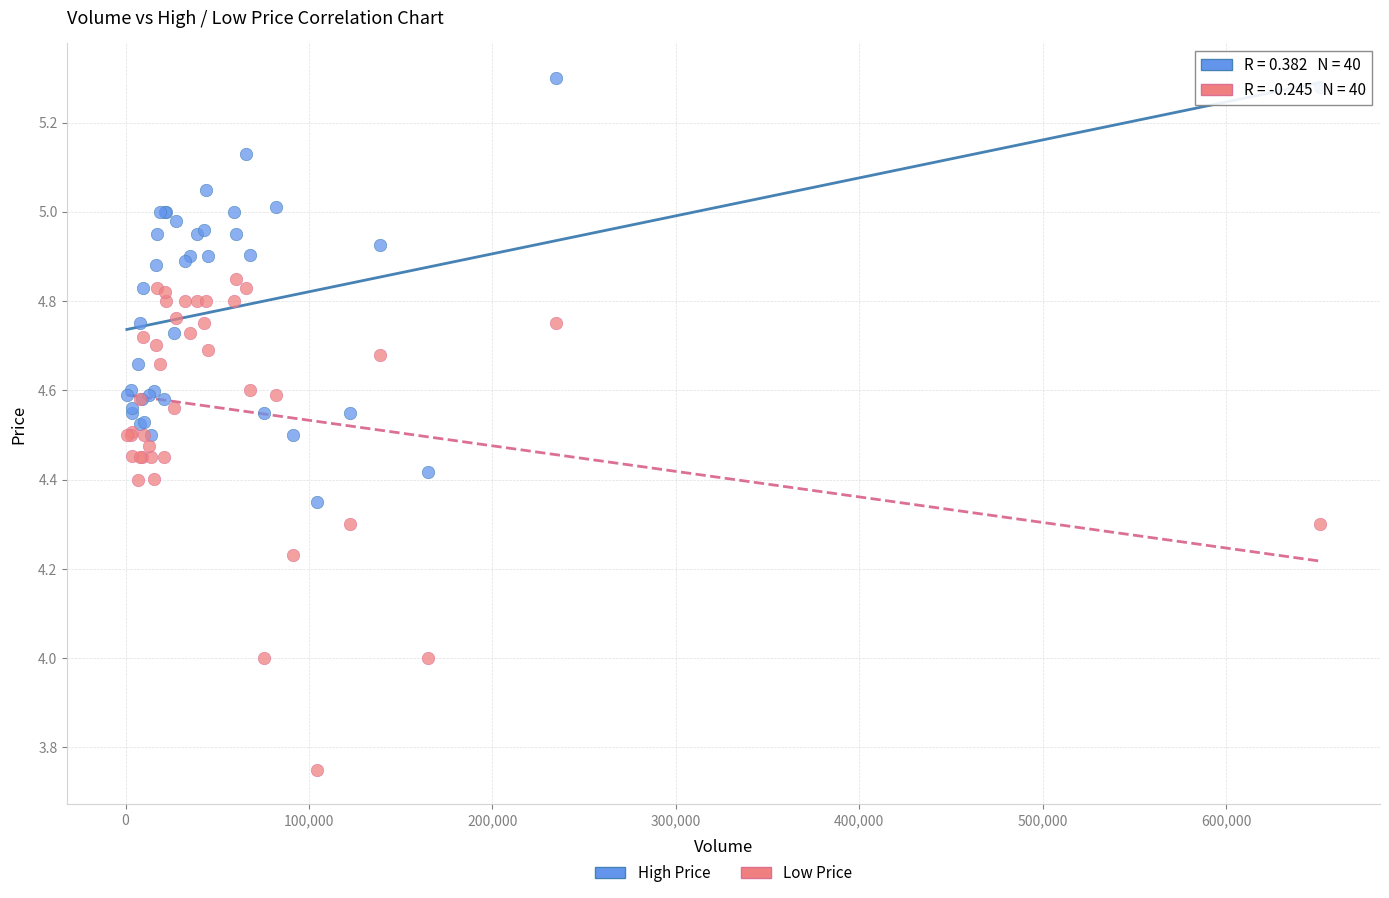

Which series contains the lowest Y value?

Low Price